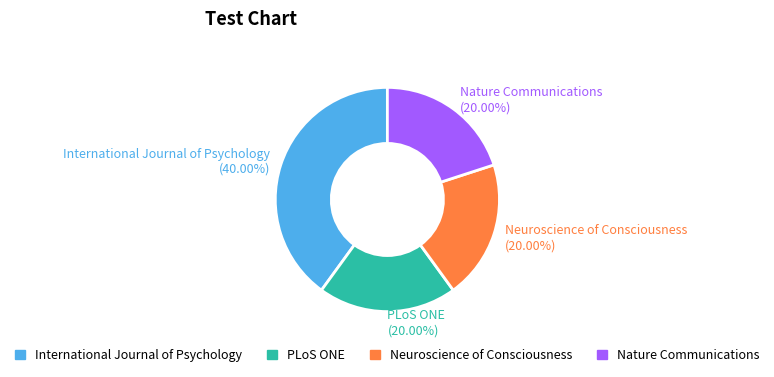

Combined, what portion of the pie is International Journal of Psychology and PLoS ONE?

60.0%